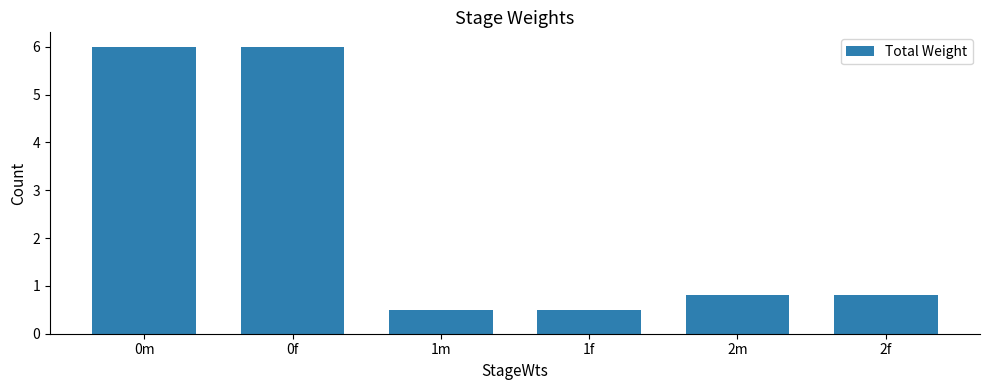

Reading left to right, extract all data points from this chart.

0m=6.0	0f=6.0	1m=0.5	1f=0.5	2m=0.8	2f=0.8